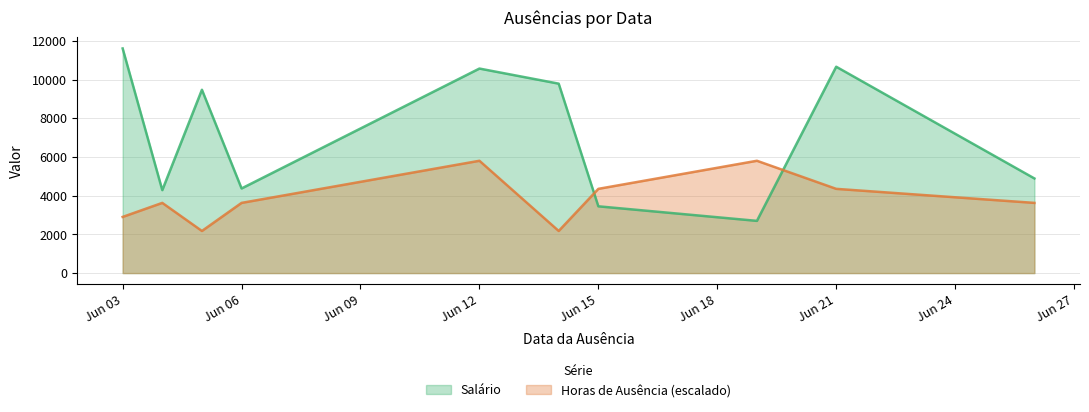

What is the difference between the Horas de Ausência values at 2023-06-03 and 2023-06-05?

725.3